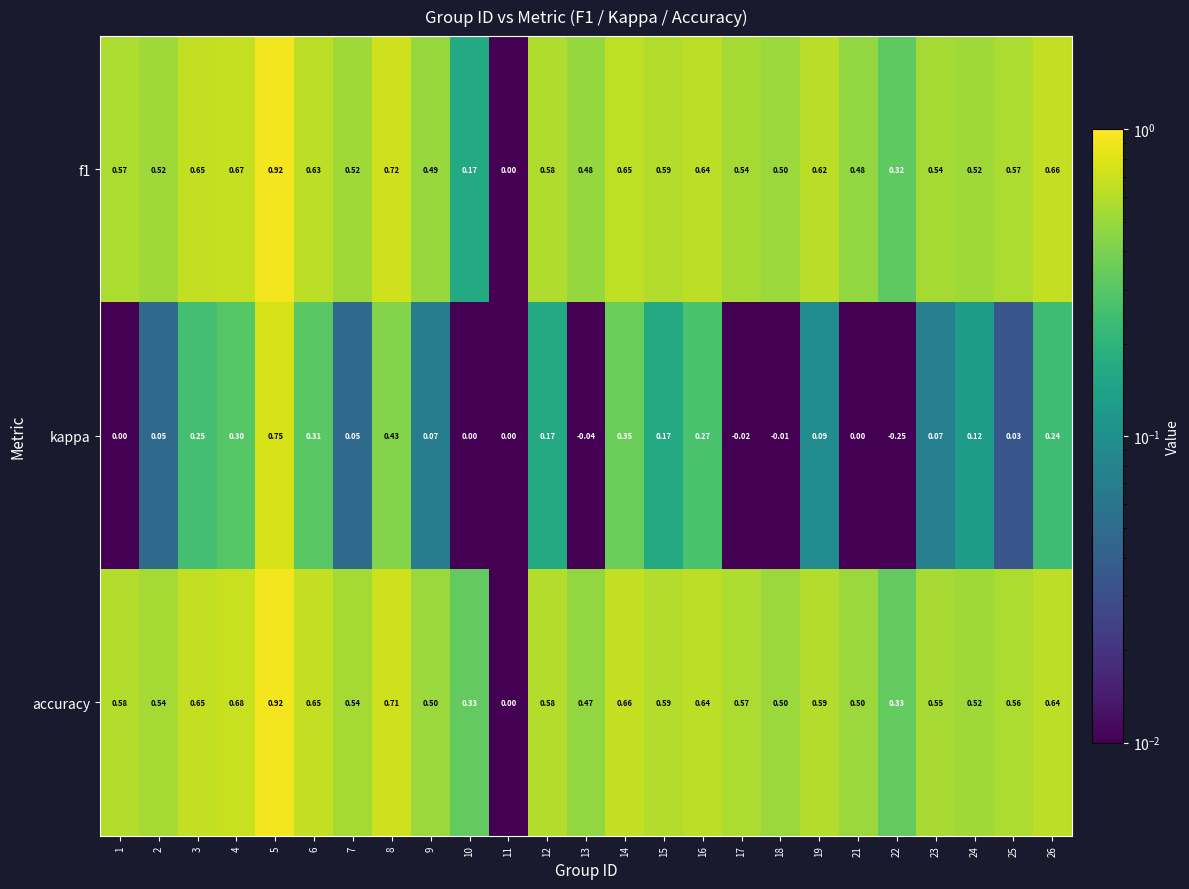

Which series has the largest range (max minus min)?

kappa